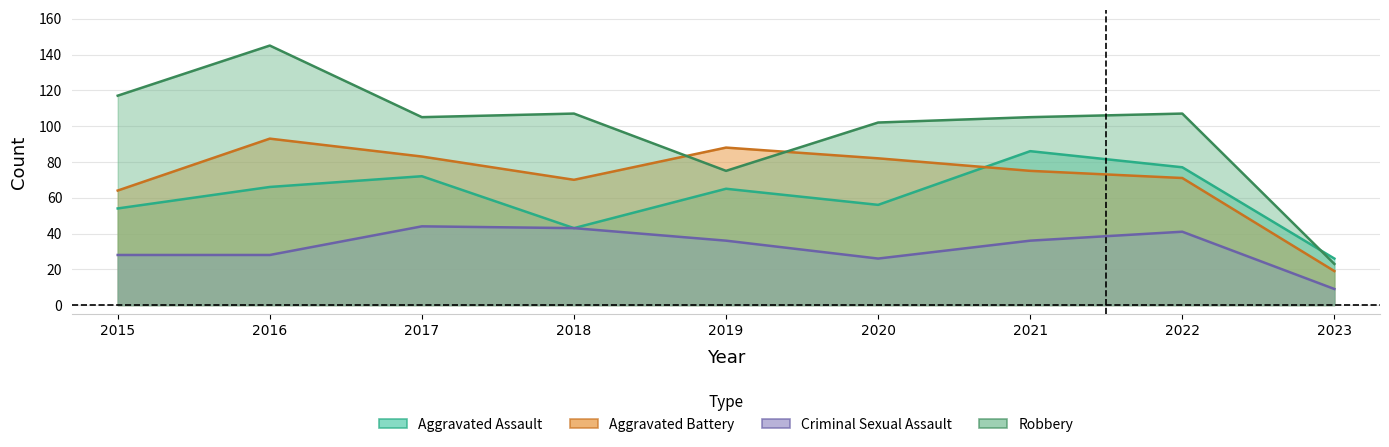

At which label is Aggravated Battery closest to 56?

2015